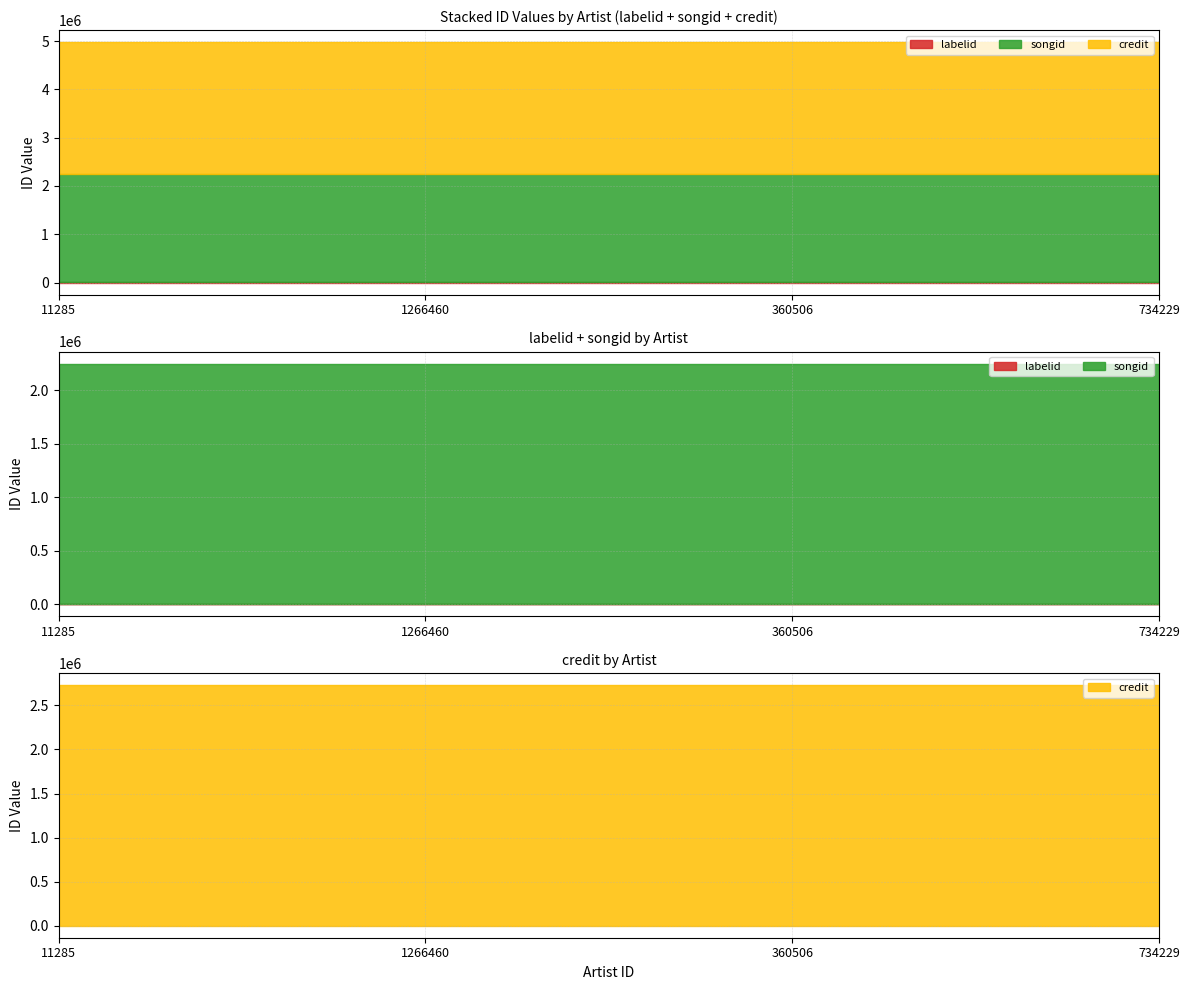

What is the difference between the highest and lowest values at 1266460?

2724358